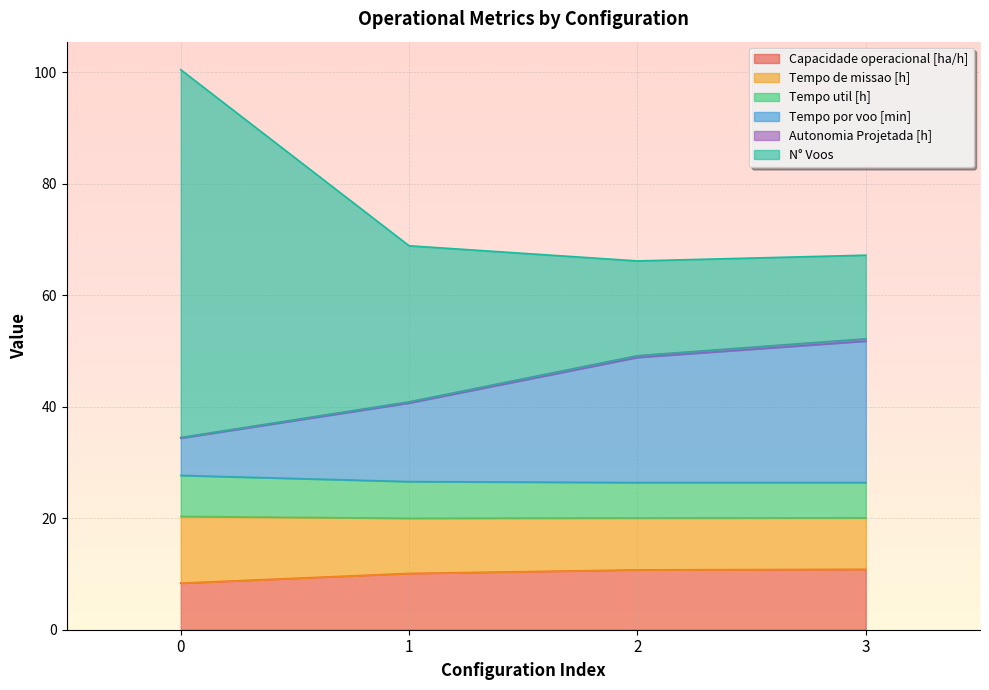

True or false: Tempo por voo [min] has a value of 51.8 at 3.

True